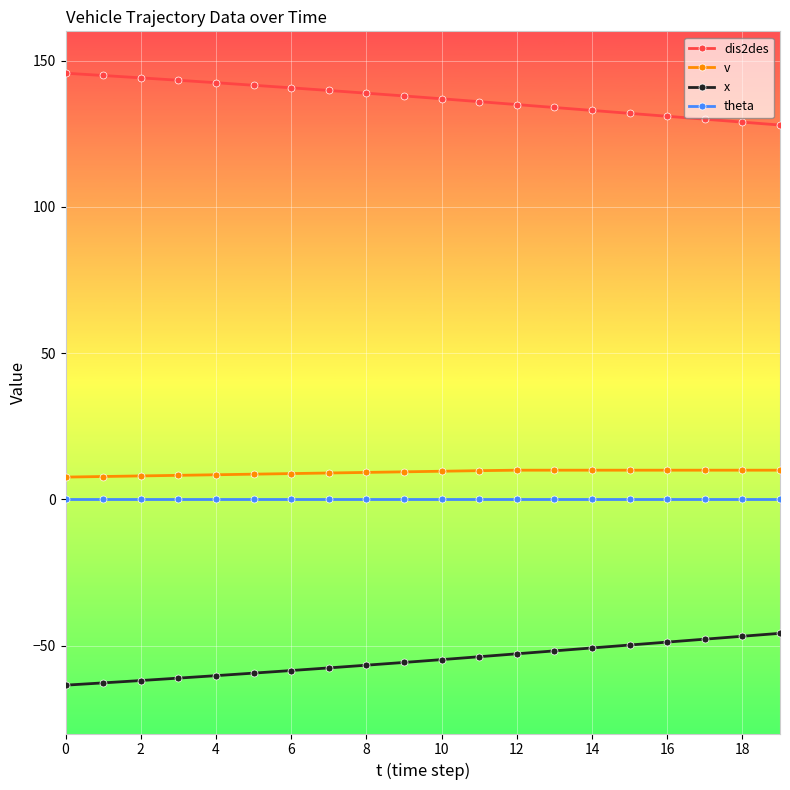

What is the value of the dis2des point at the 10th from the left?

137.9